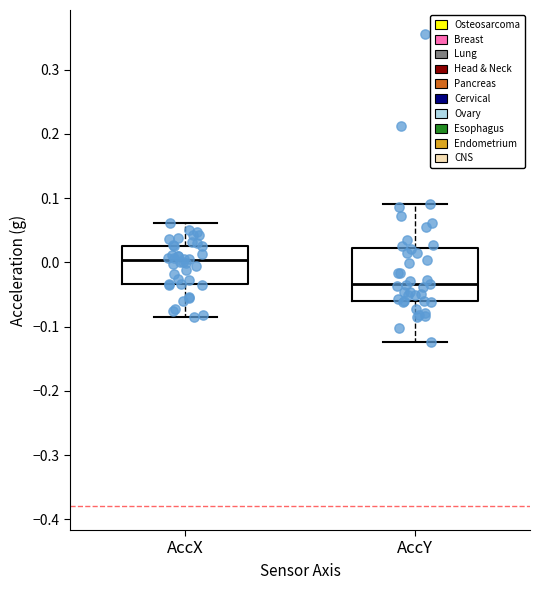

Which box has the highest median line?

AccX